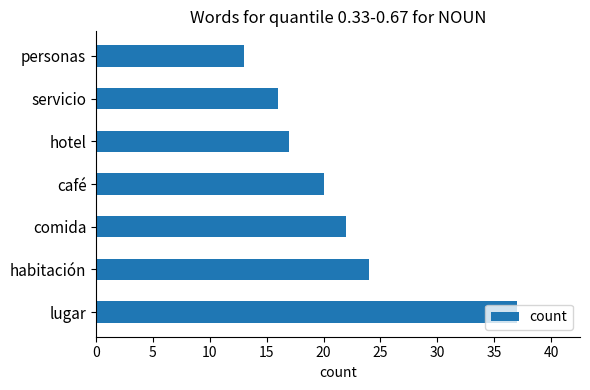

Rank the categories by value from highest to lowest.

lugar, habitación, comida, café, hotel, servicio, personas